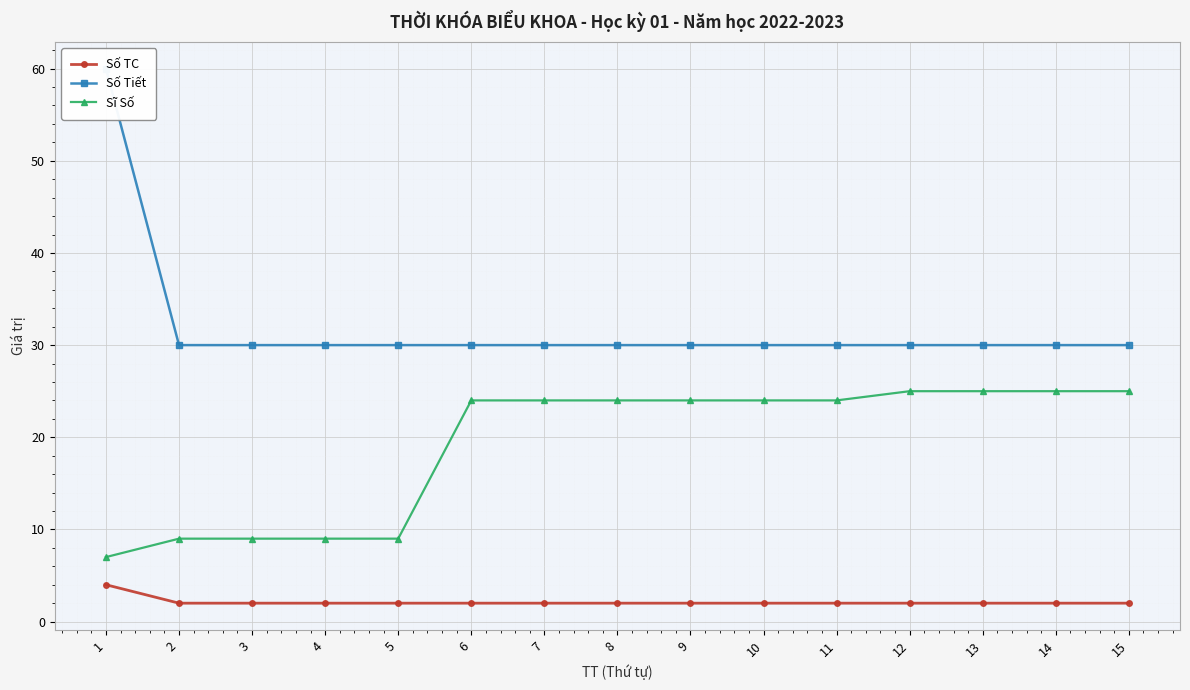

At 13, list the series in order from smallest to largest.

Số TC, Sĩ Số, Số Tiết